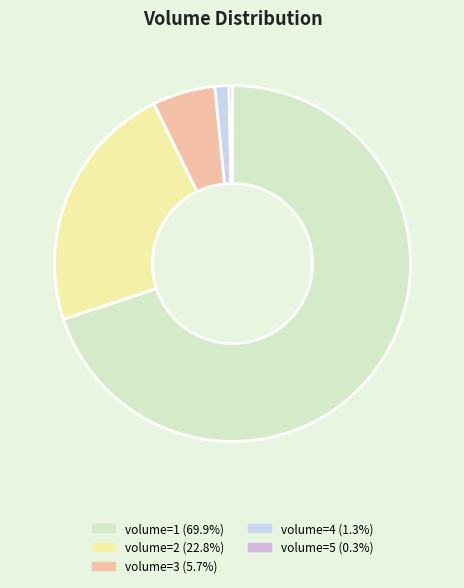

True or false: volume=4 accounts for 1% of the total.

True